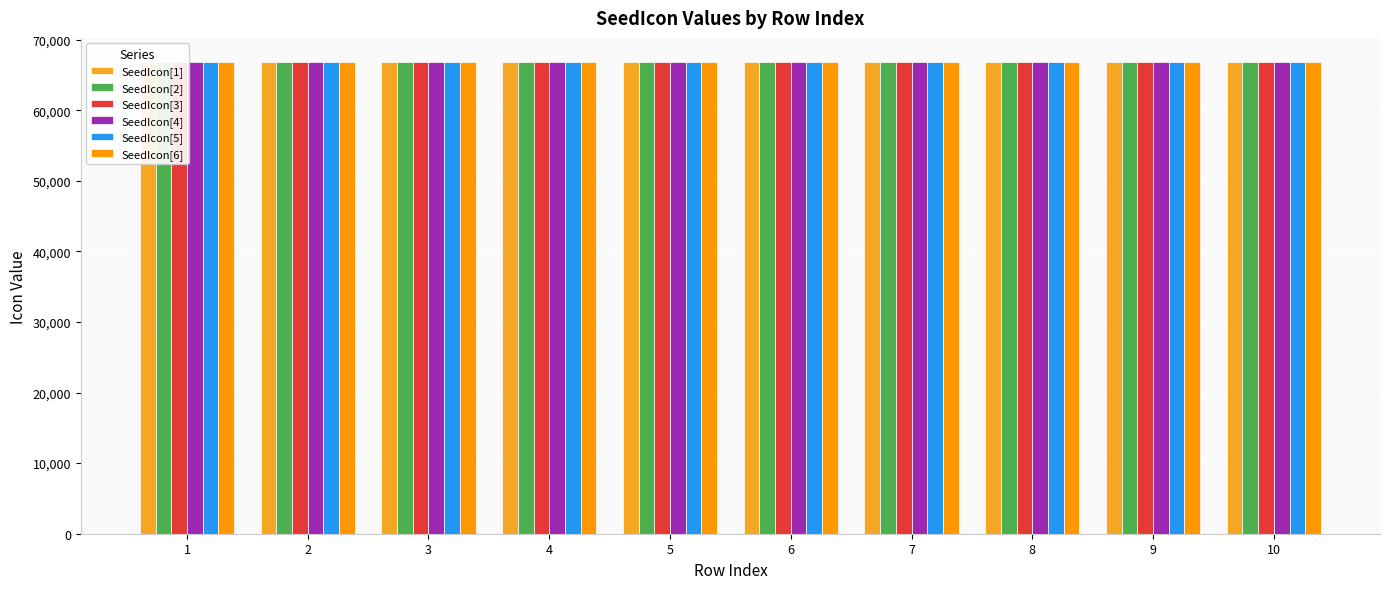

Which category has the highest value in the SeedIcon[2] series?

10